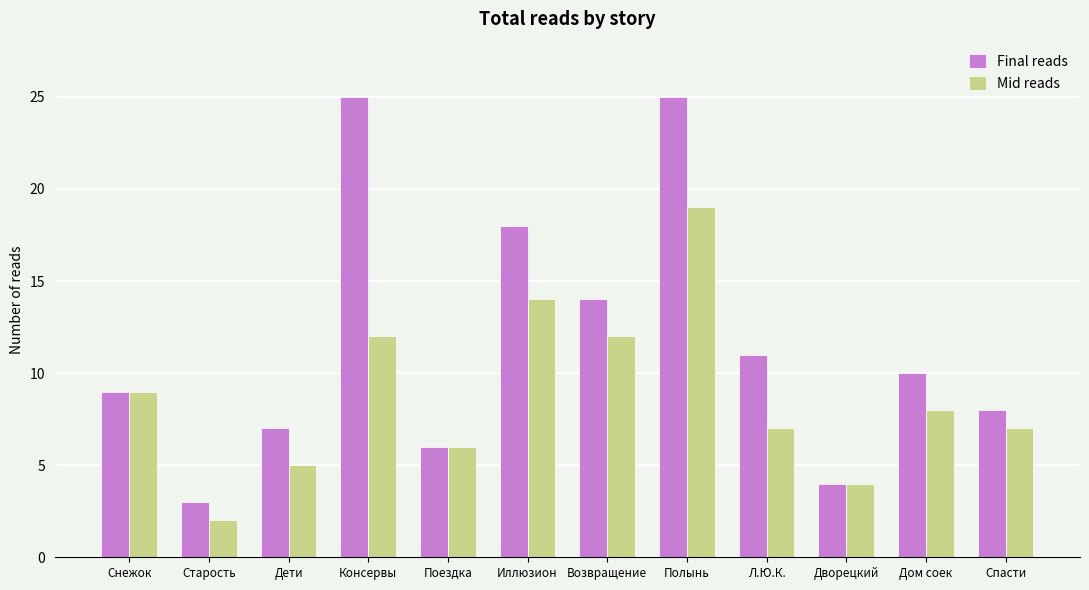

What is the difference between the maximum and minimum values in the Mid reads series?

17